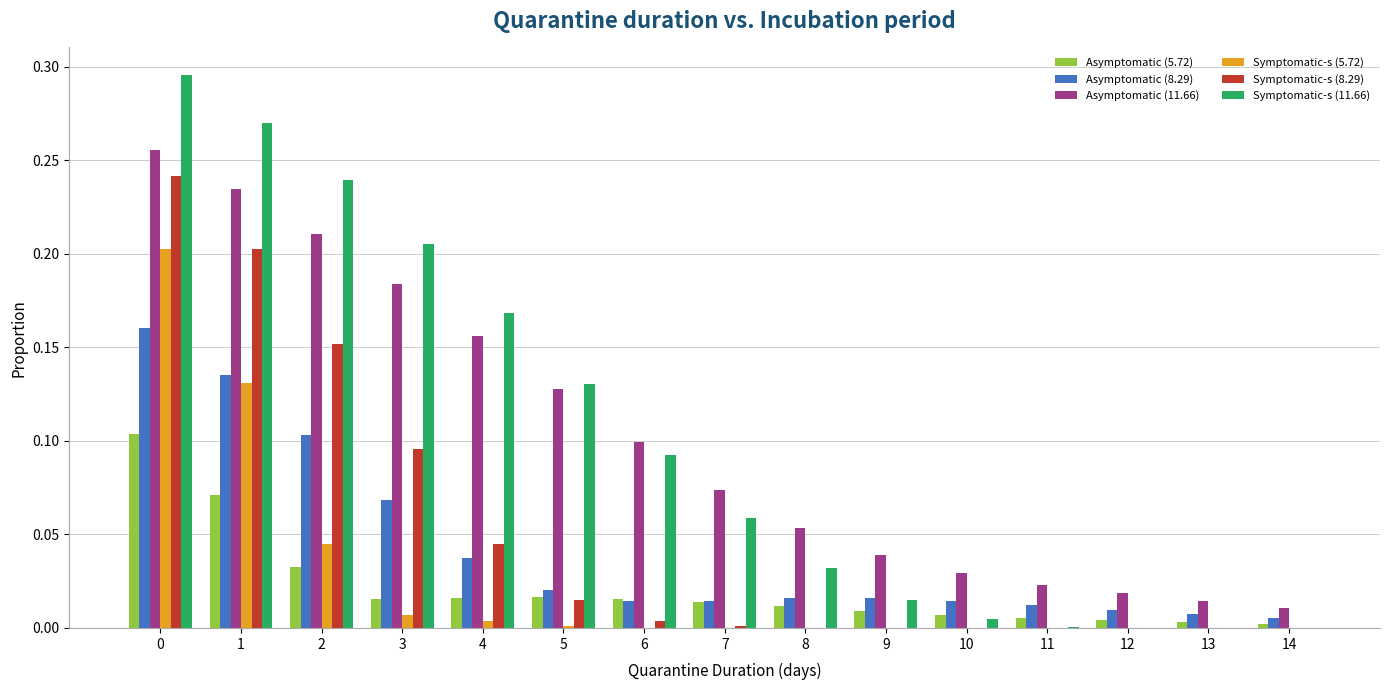

The Asymptomatic (11.66) series shows 0.2 at 3. True or false?

True